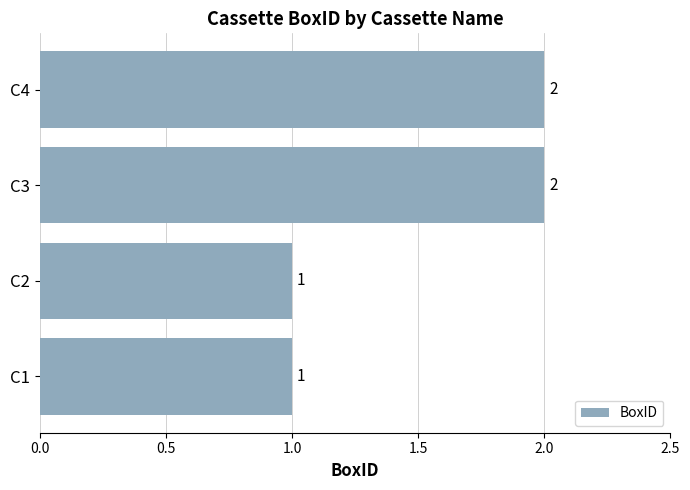

What is the sum of all values?

6